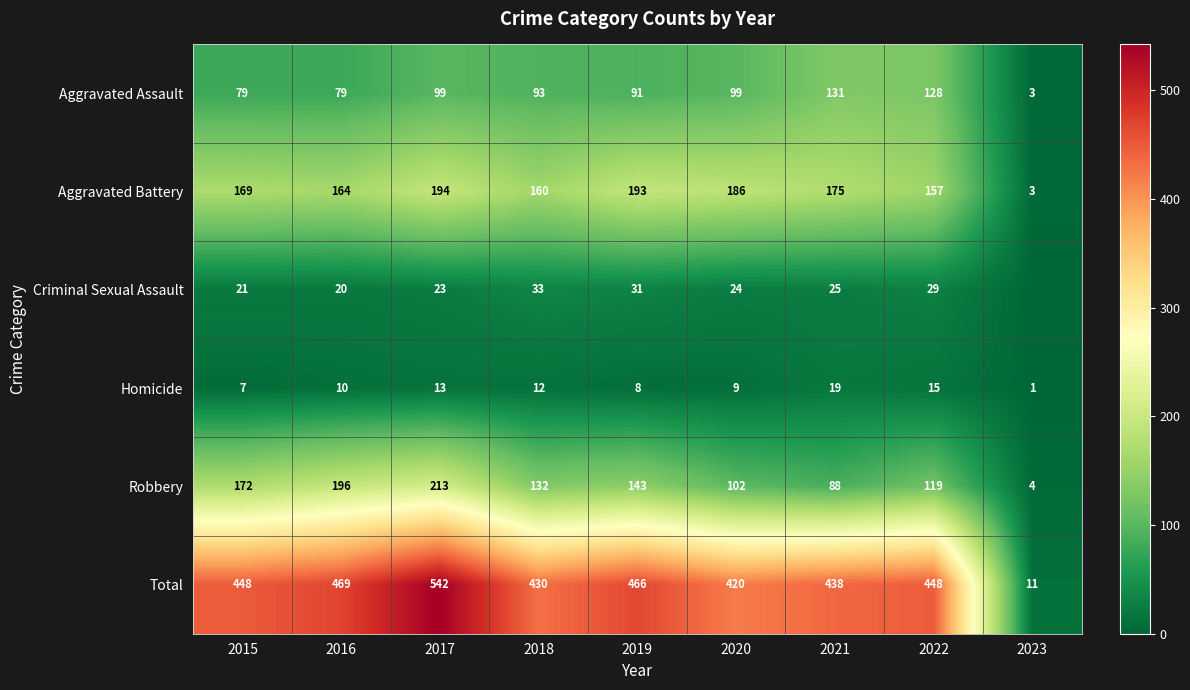

What is the average value of the Aggravated Assault series?

89